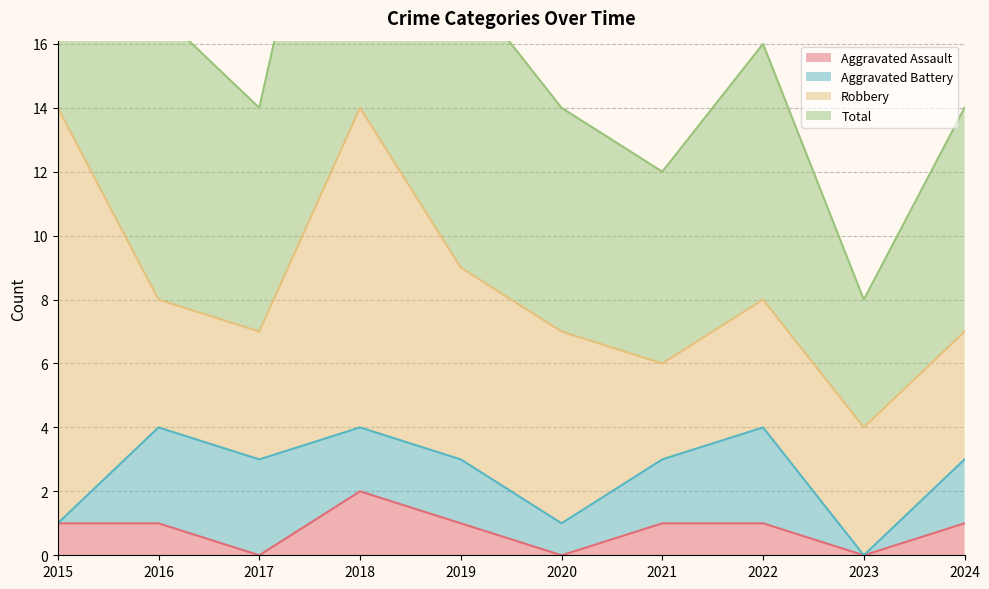

The value of Aggravated Assault at 2020 is 0. True or false?

True